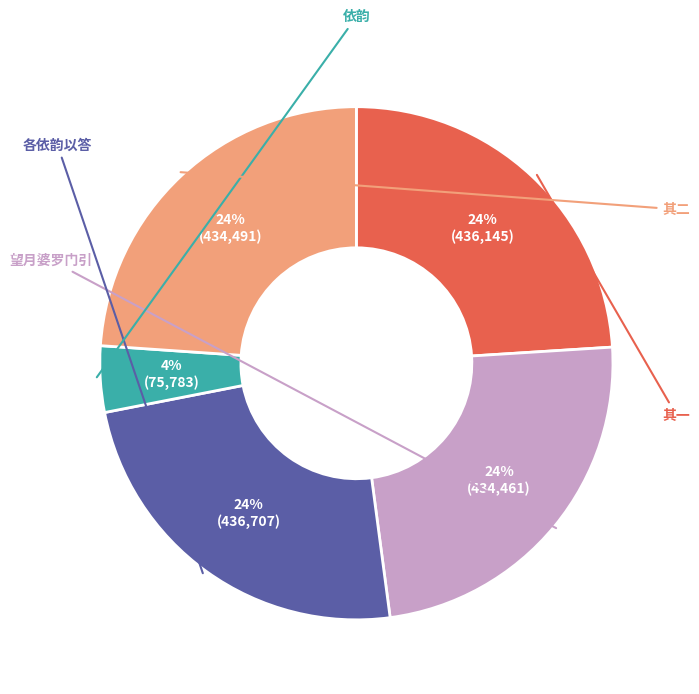

To the nearest percent, what is the difference between the largest and smallest slice percentages?

20%